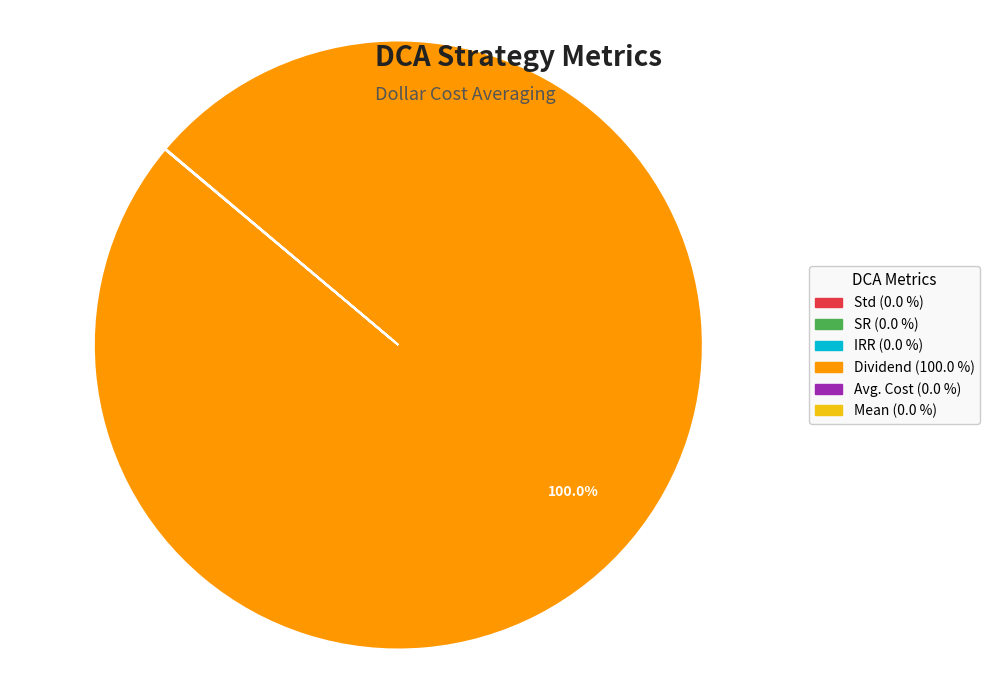

What is the largest slice in the pie chart?

Dividend